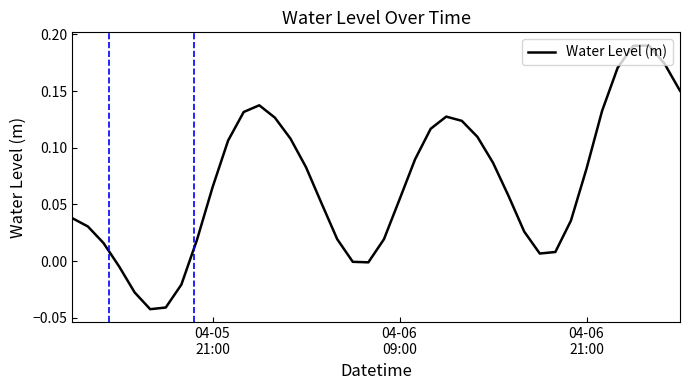

Reading left to right, extract all data points from this chart.

0.0	0.0	0.0	-0.0	-0.0	-0.0	-0.0	-0.0	0.0	0.1	0.1	0.1	0.1	0.1	0.1	0.1	0.1	0.0	-0.0	-0.0	0.0	0.1	0.1	0.1	0.1	0.1	0.1	0.1	0.1	0.0	0.0	0.0	0.0	0.1	0.1	0.2	0.2	0.2	0.2	0.2